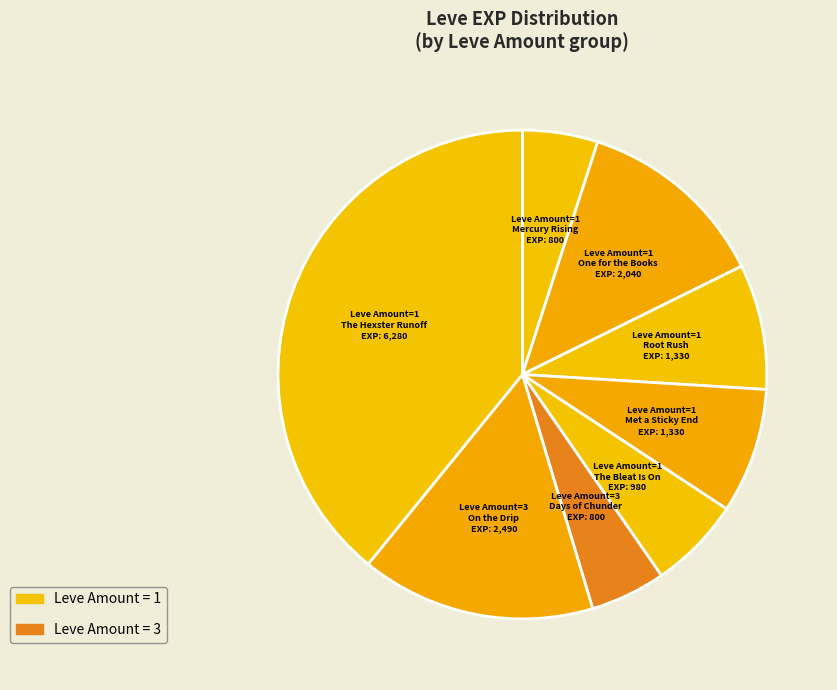

How many slices are in this pie chart?

8